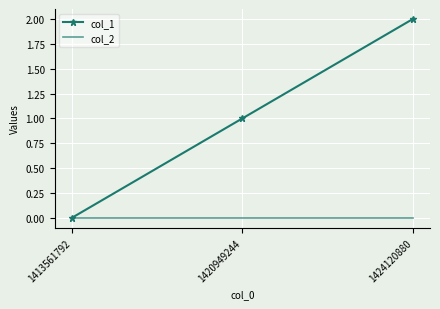

Which series has the widest spread of values?

col_1